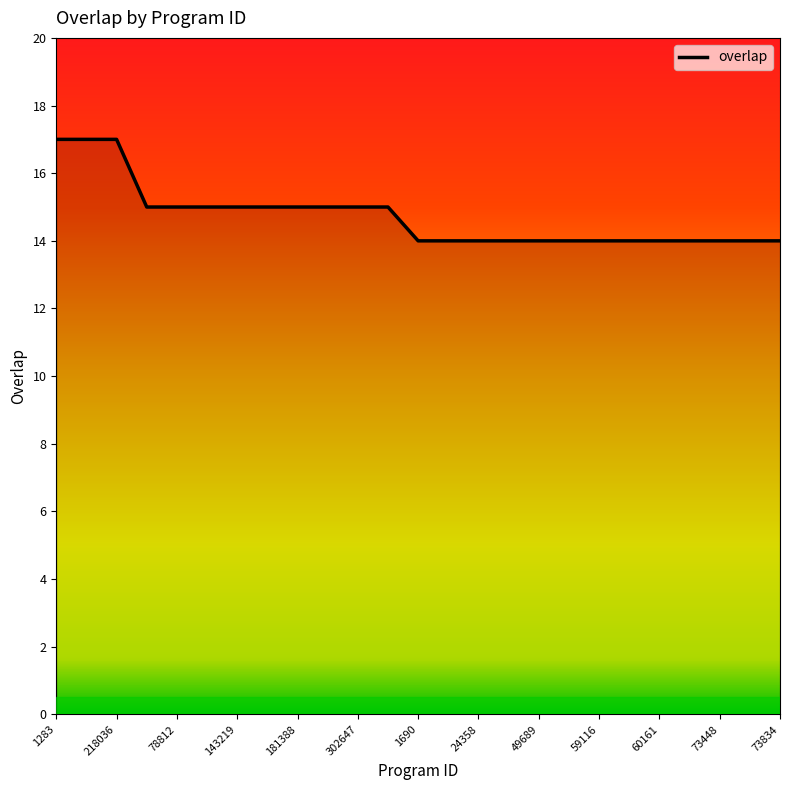

Which label corresponds to the largest value in the chart?

1283